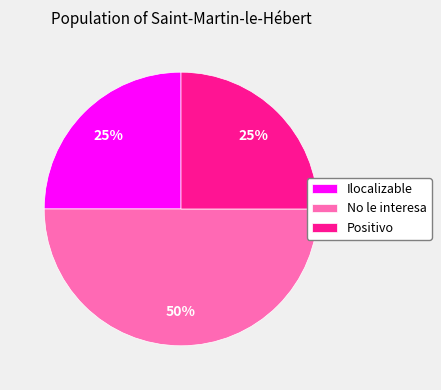

Which category has the biggest portion of the pie?

No le interesa